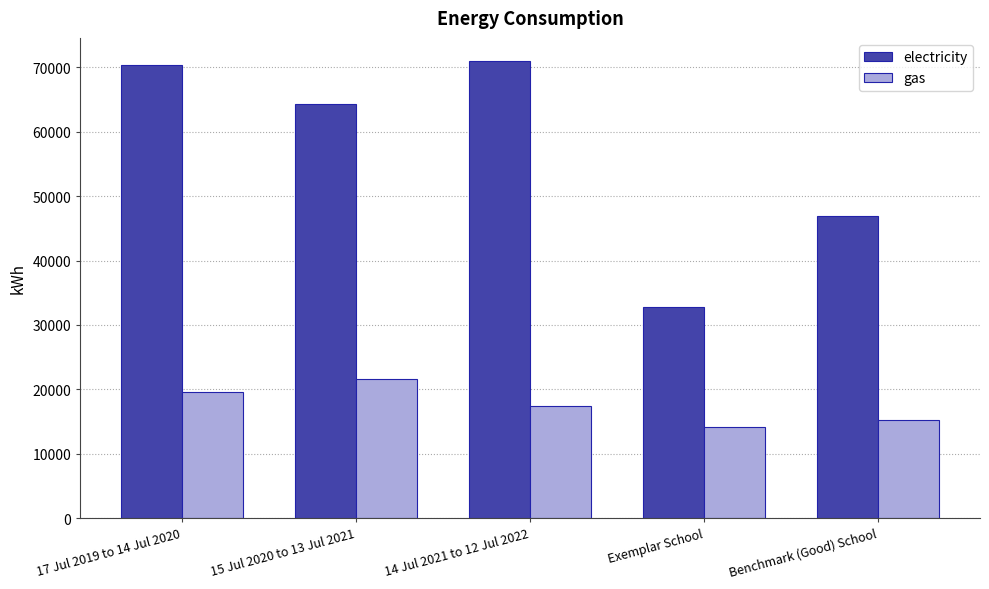

How many data points does each series have?

5